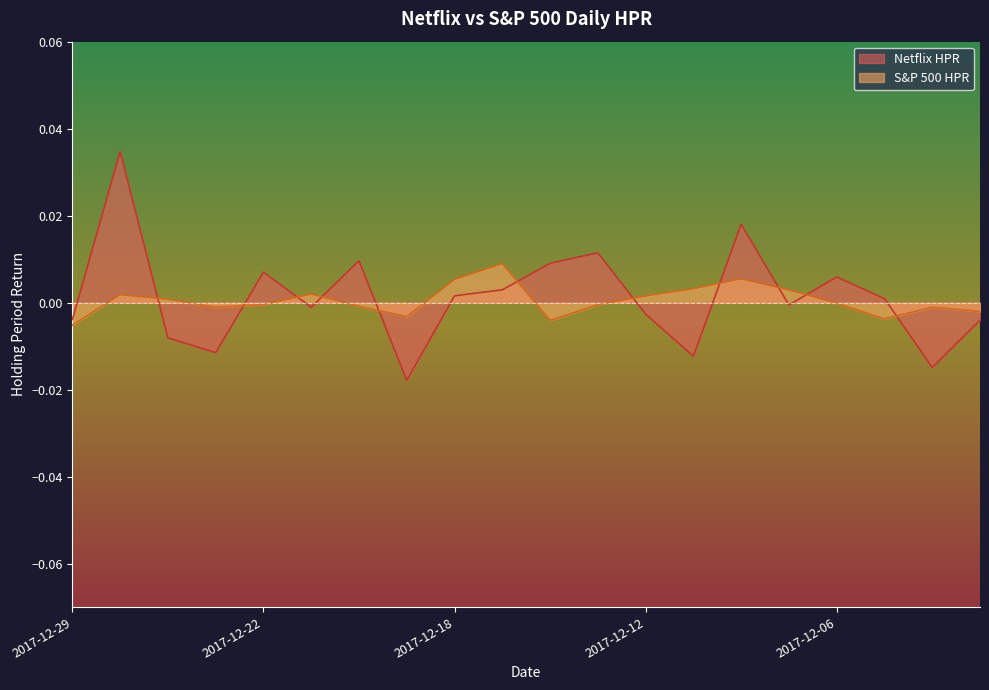

Where is the first local maximum for S&P 500 HPR?

2017-12-28